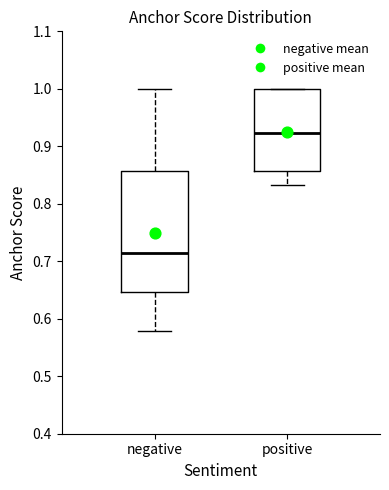

Comparing the boxes themselves (not the whiskers), which one is the tallest?

negative